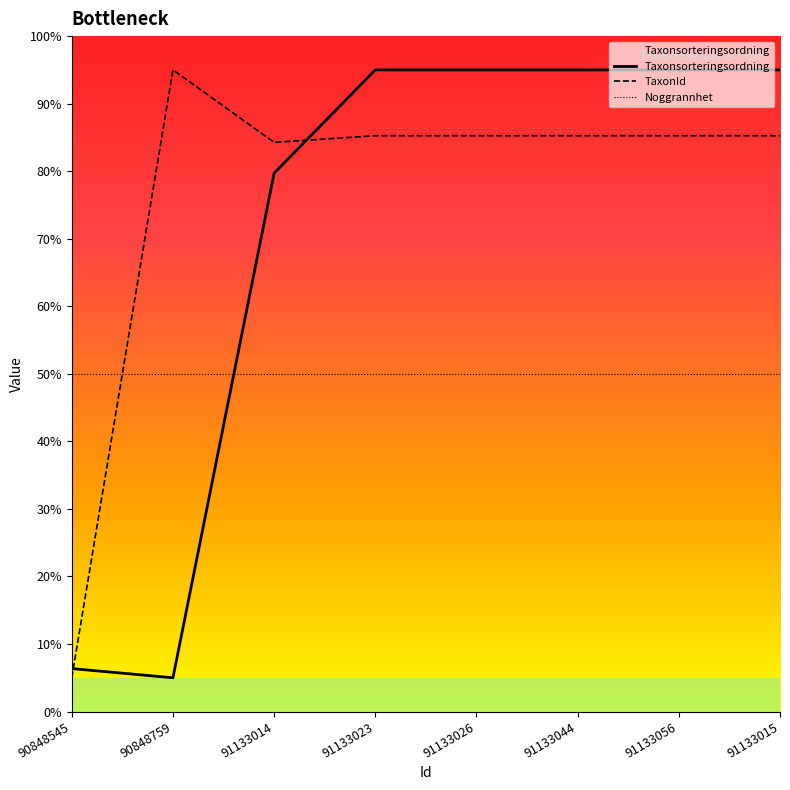

What value does the Taxonsorteringsordning series have at 91133056?

95.0